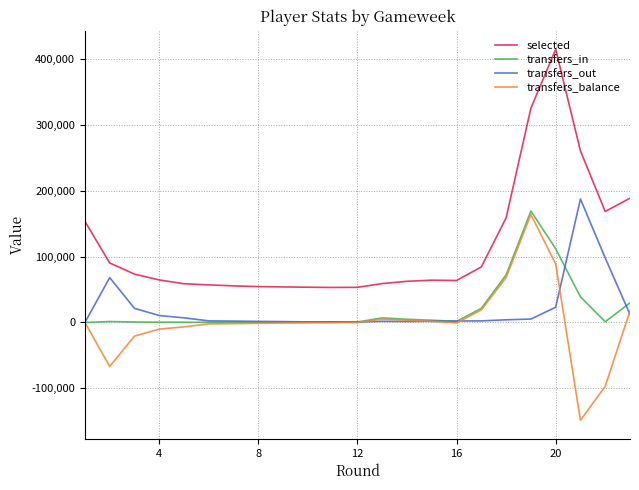

How many values in the transfers_out series are below 2382?

11